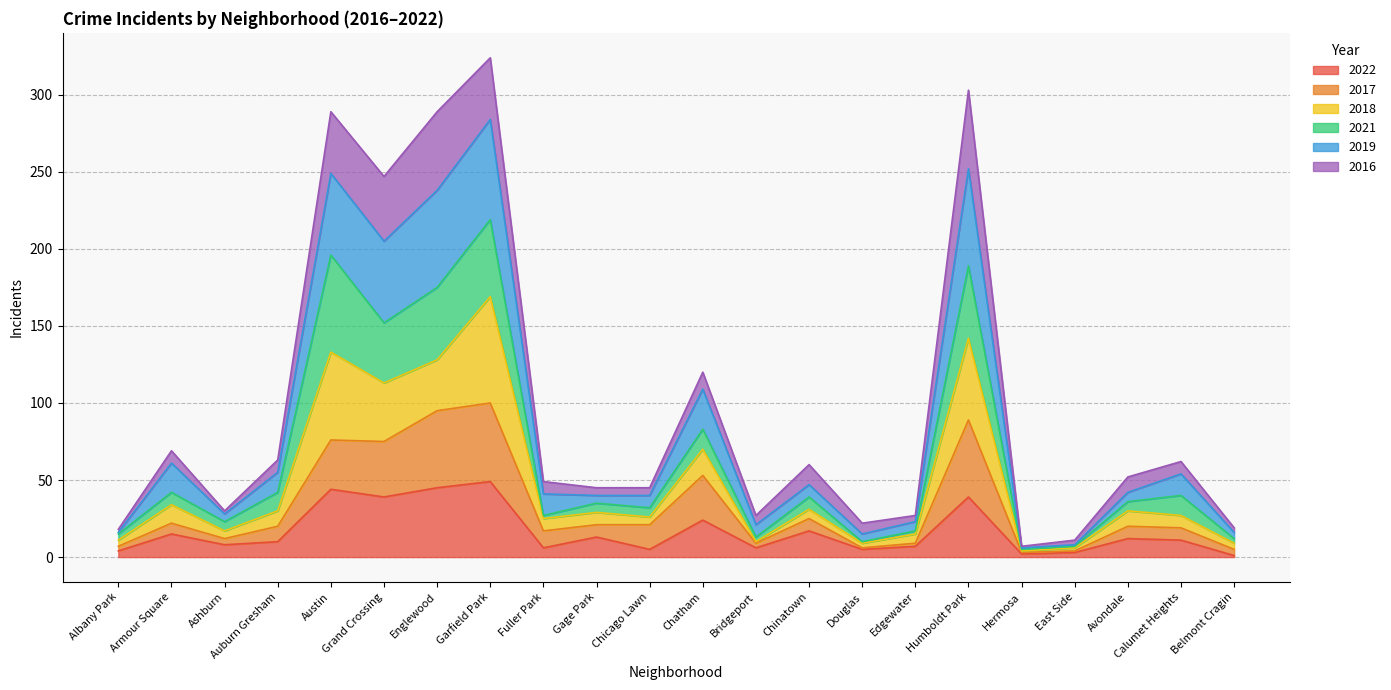

What is the total value across all series at Garfield Park?

324